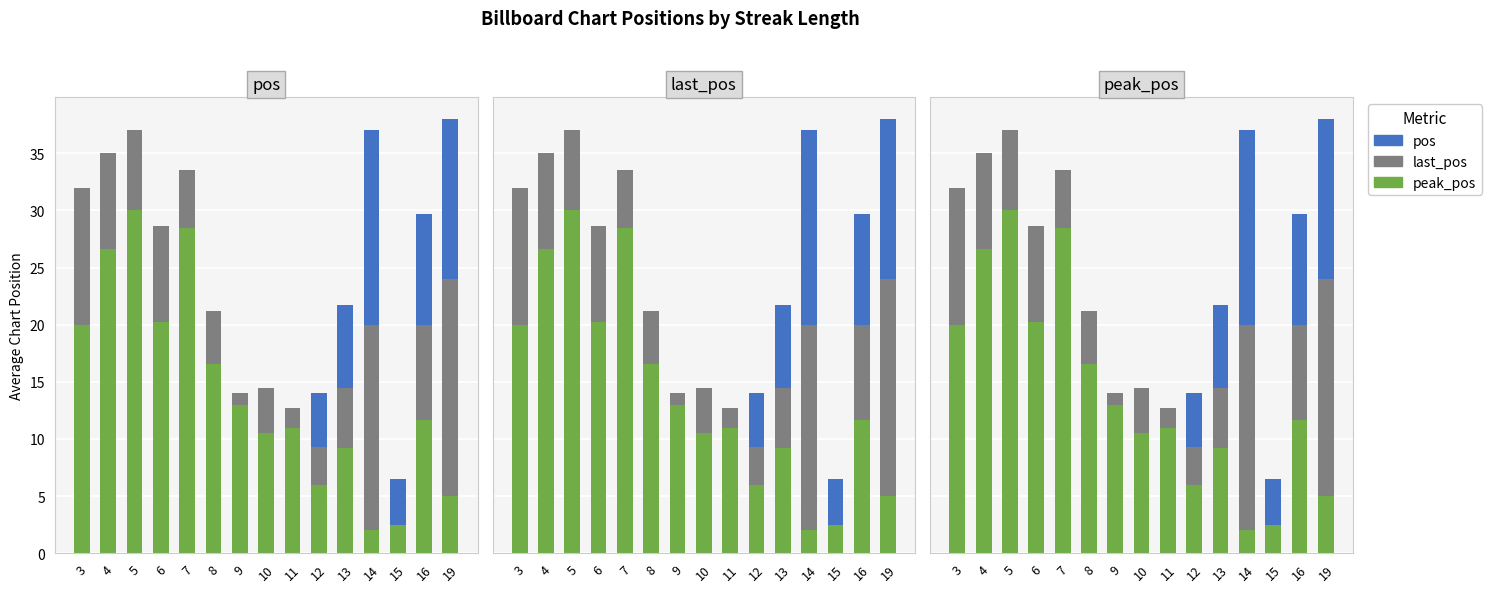

What is the difference between the pos values at 19 and 3?

14.0